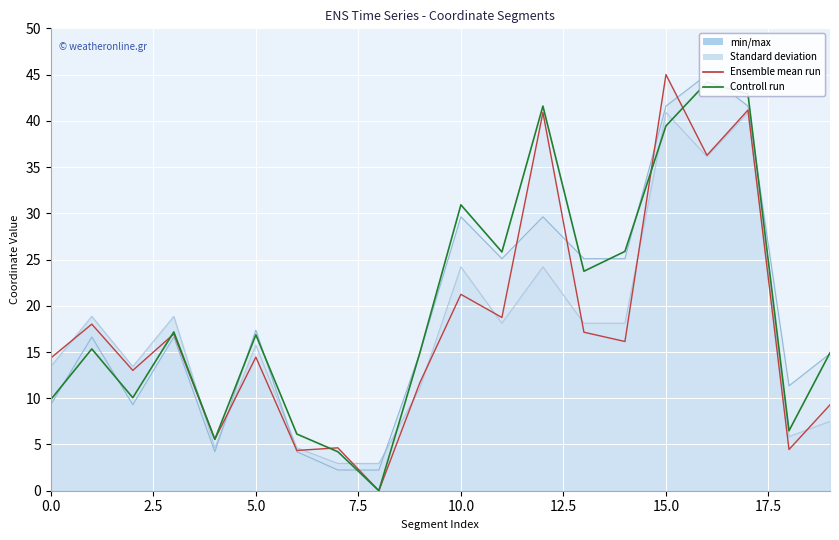

What is the label of the 8th point from the right?

12